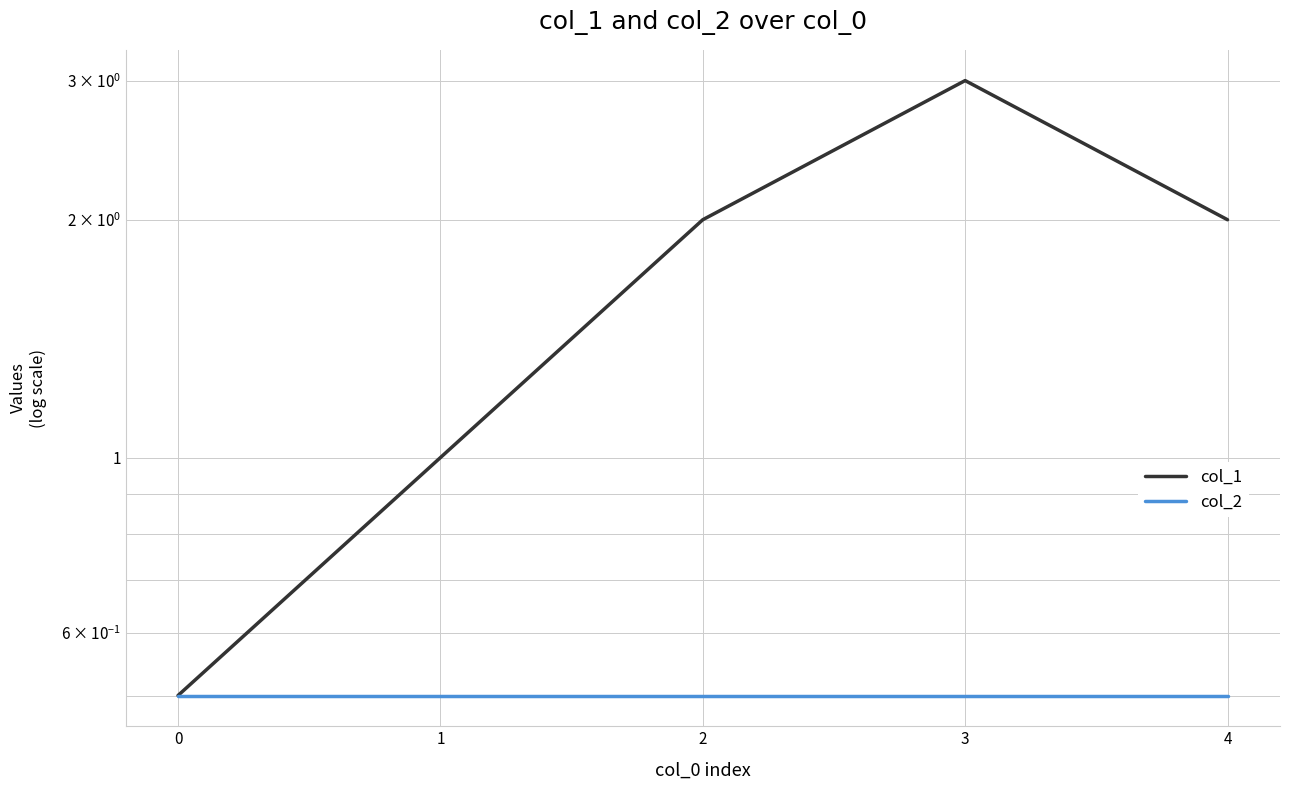

The value of col_2 at 4 is 0.5. True or false?

True